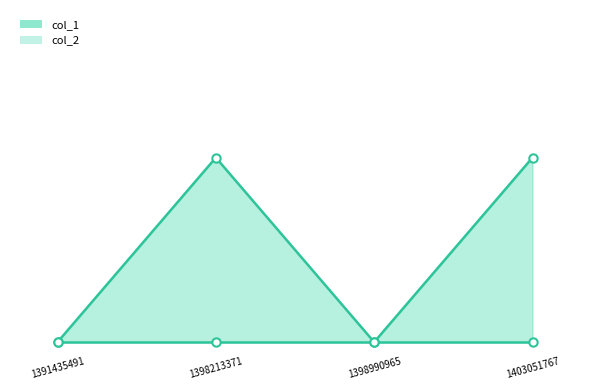

Rank the categories by value from highest to lowest.

1398213371, 1403051767, 1391435491, 1398990965